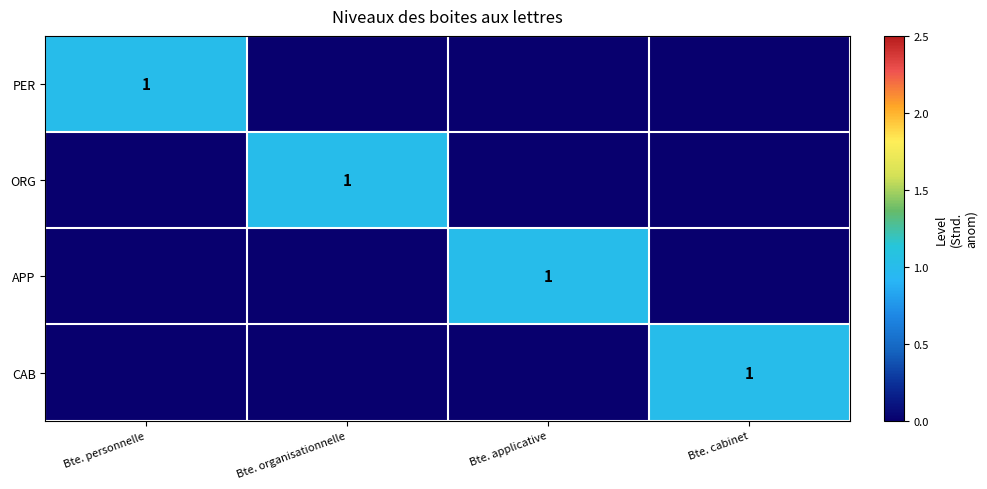

Rank the series at Bte. organisationnelle from lowest to highest value.

PER, APP, CAB, ORG